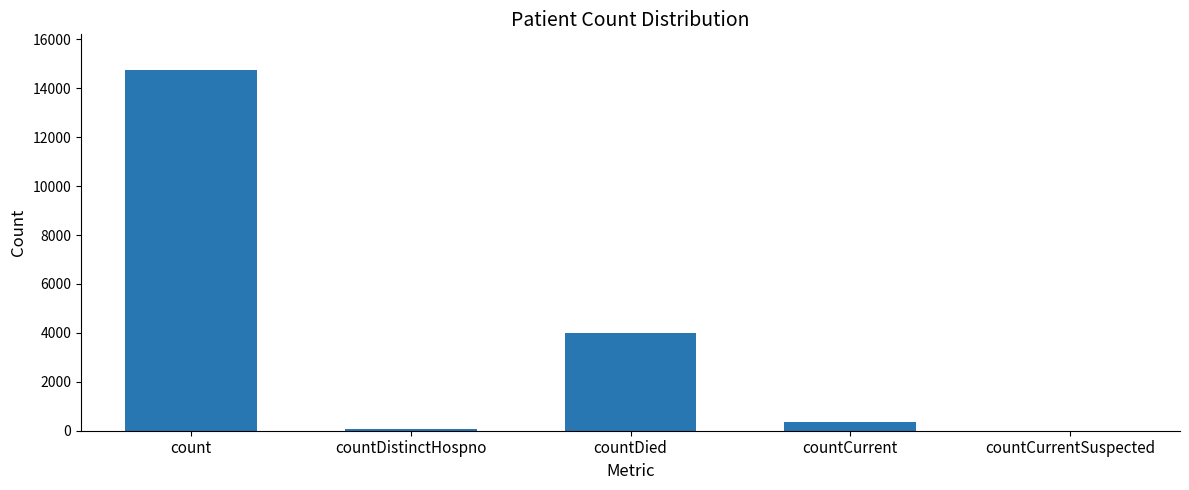

Which has a higher value, countCurrentSuspected or countDied?

countDied